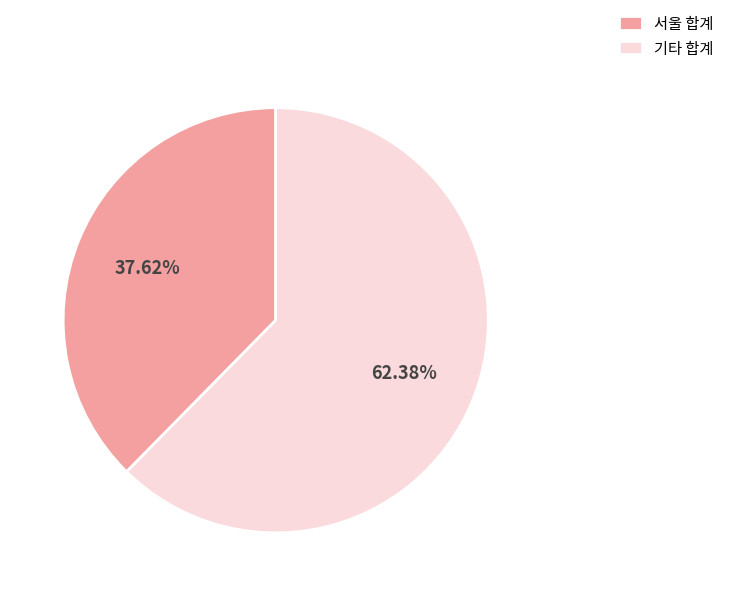

Is the sum of 서울 합계 and 기타 합계 greater than half?

Yes